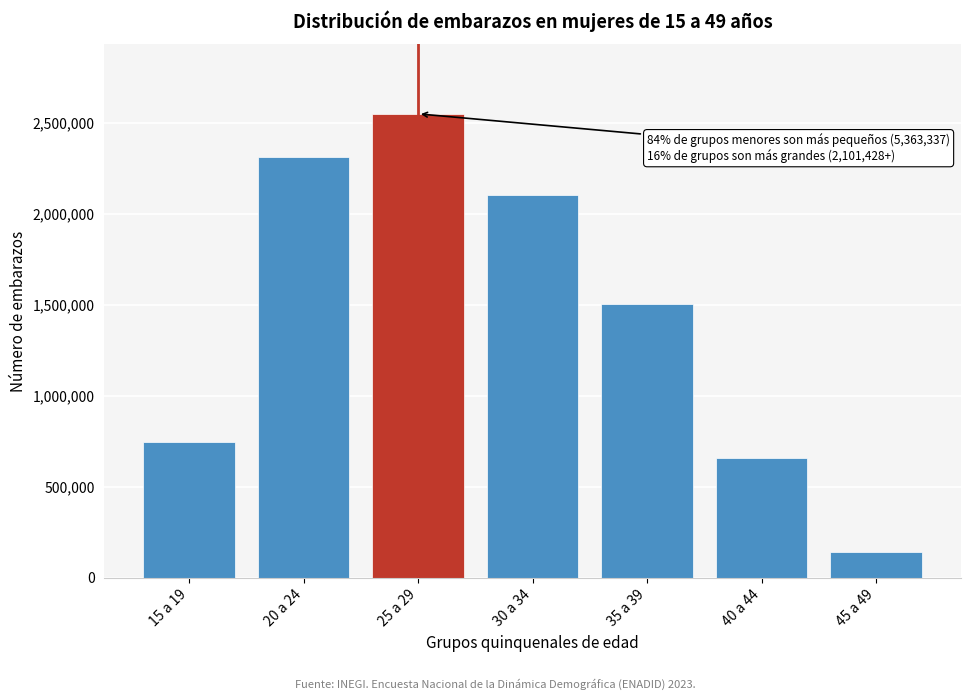

Reading left to right, transcribe all the data shown in this chart.

15 a 19=747450	20 a 24=2312906	25 a 29=2548158	30 a 34=2101428	35 a 39=1503303	40 a 44=658252	45 a 49=141339